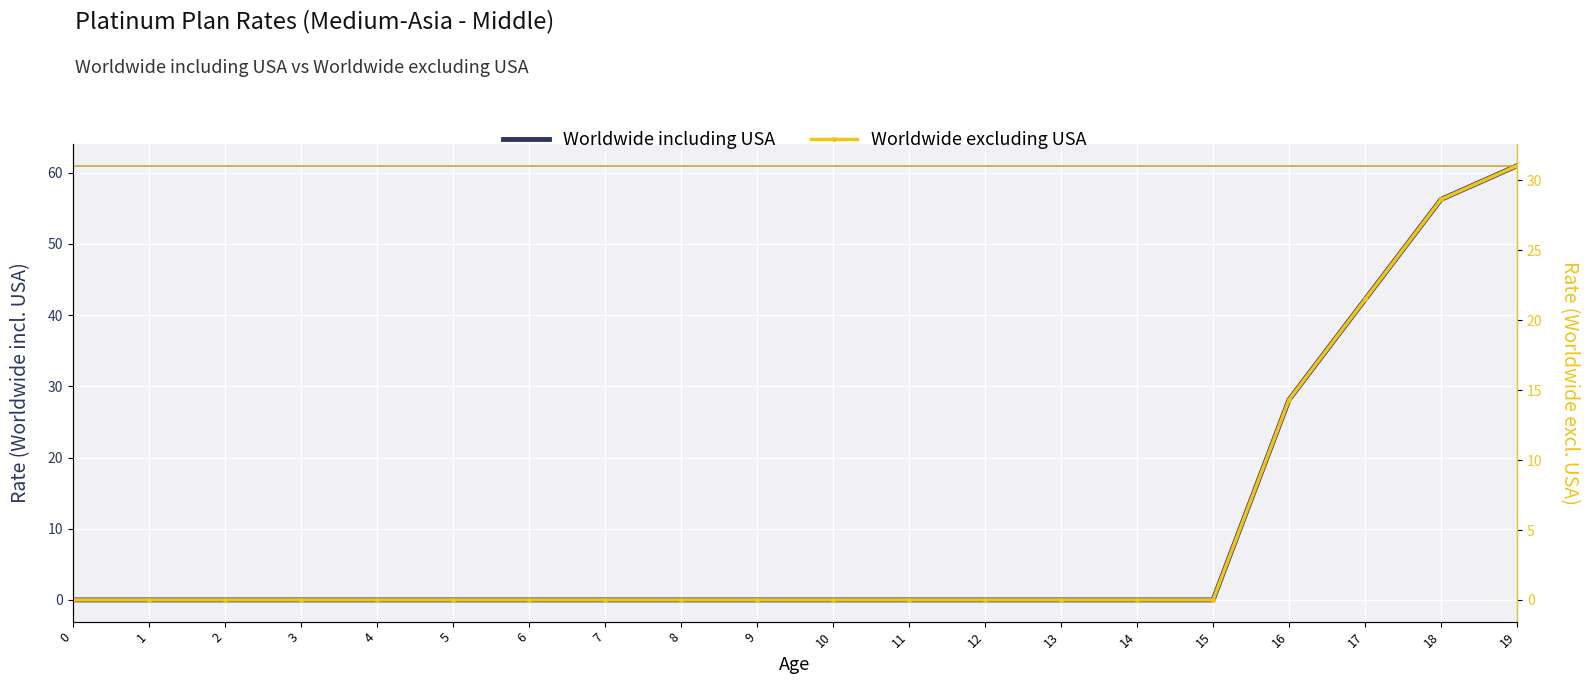

What is the difference between the maximum and minimum values in the Worldwide excluding USA series?

31.1